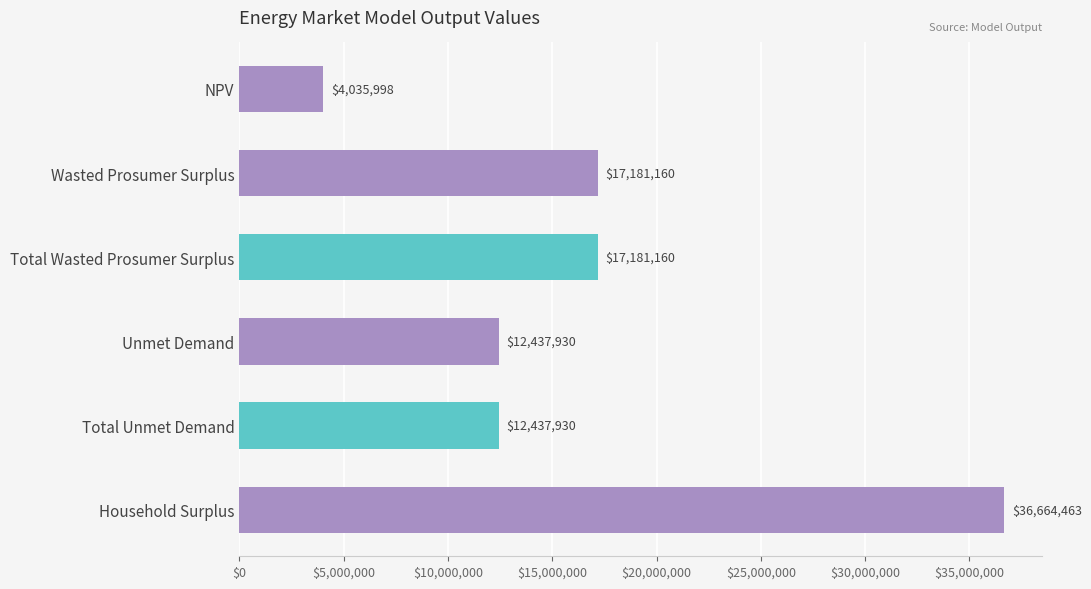

What is the label of the 6th bar from the top?

Household Surplus